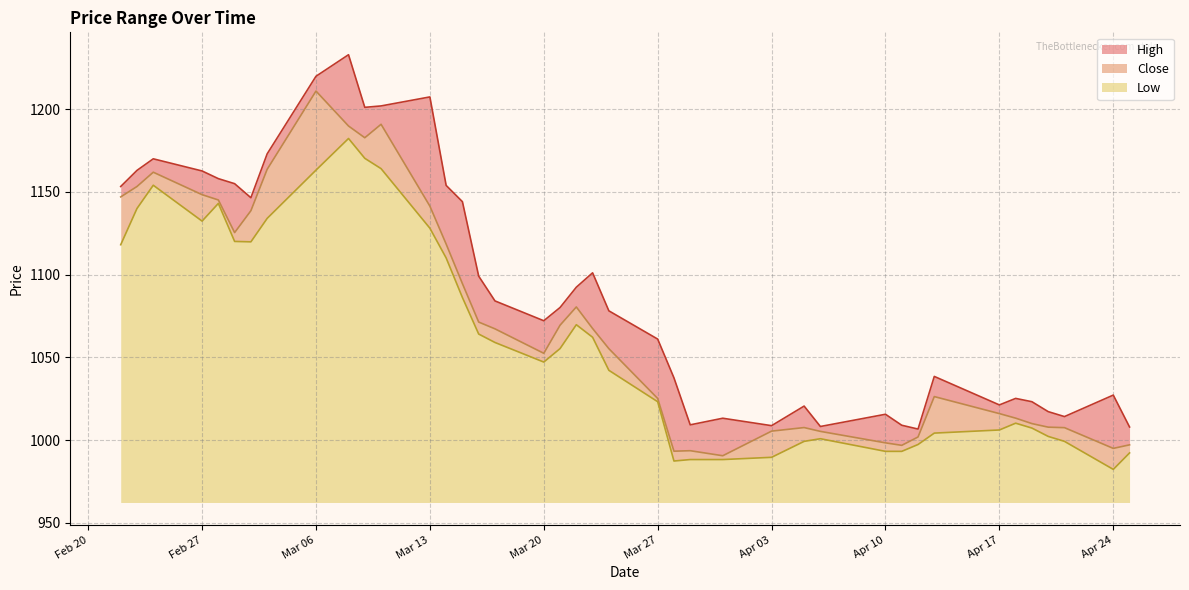

True or false: High and Close intersect in this chart.

False